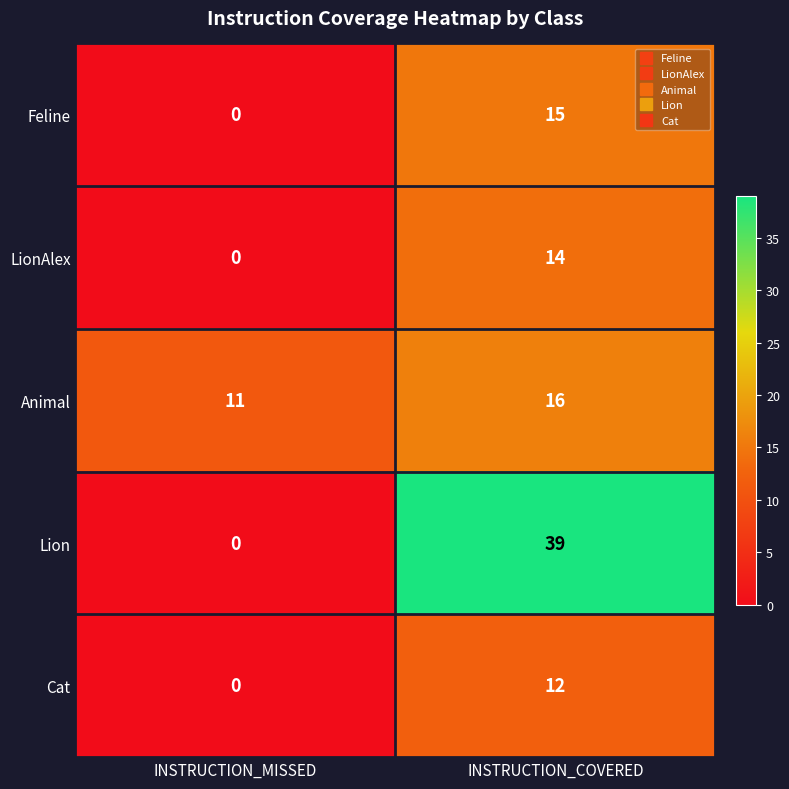

What is the difference between the highest and lowest values at INSTRUCTION_MISSED?

11